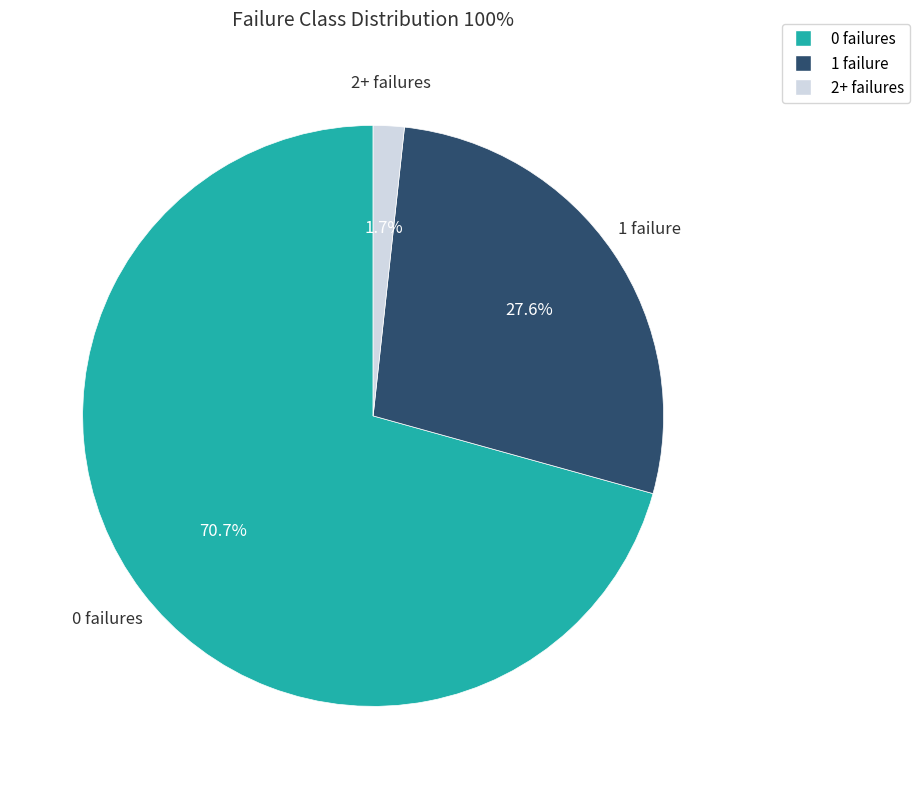

What is the total percentage of 2+ failures and 0 failures?

72.4%